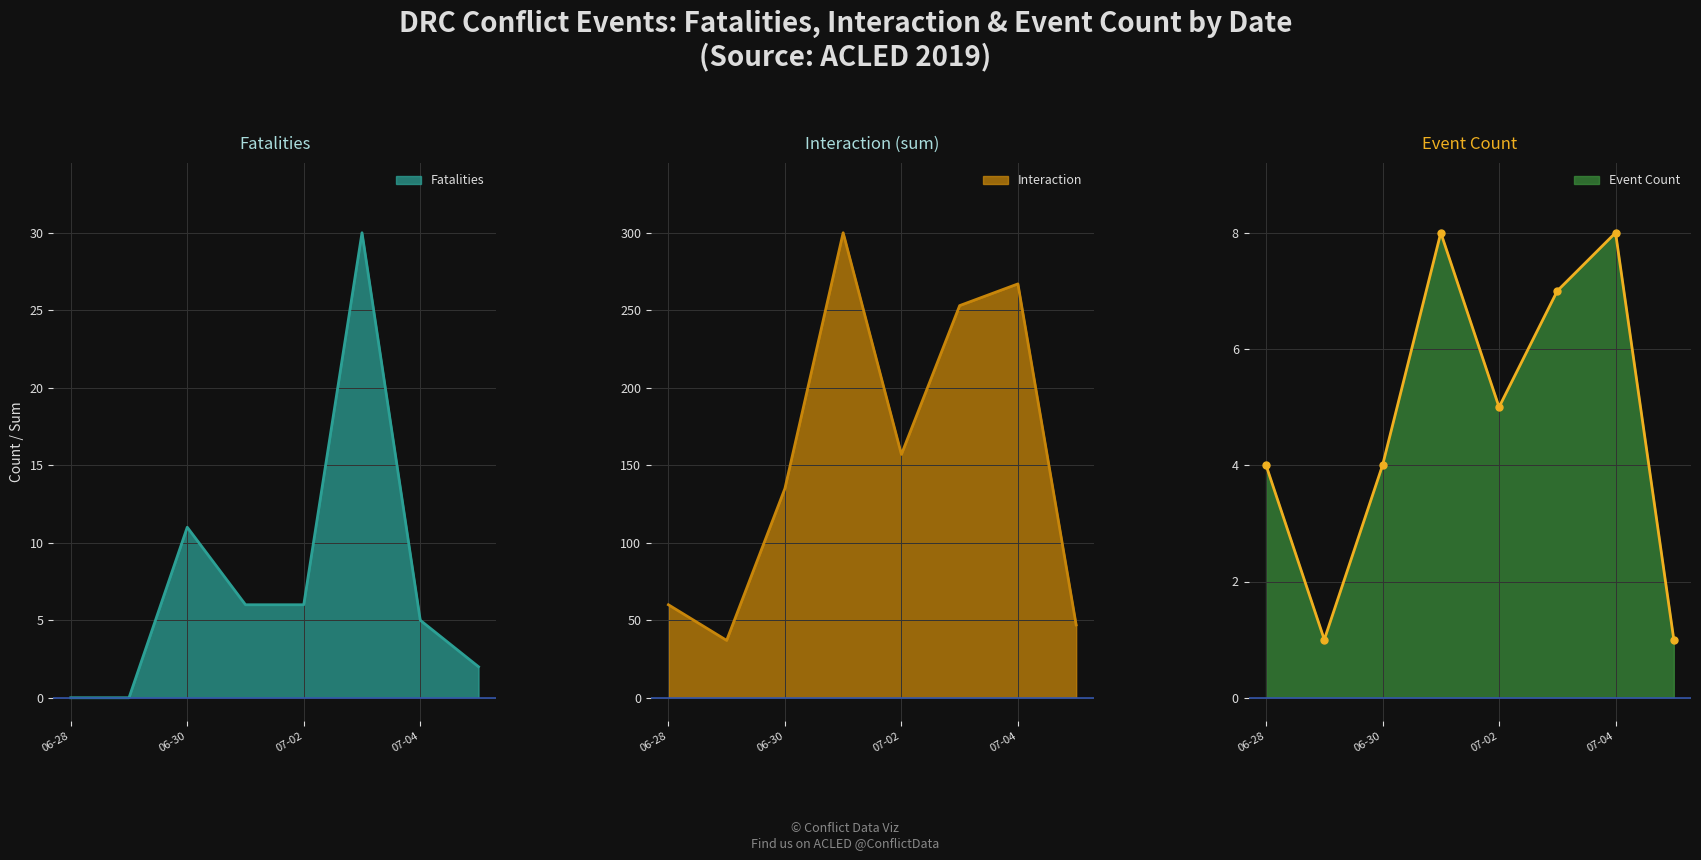

List the series in order of their peak value, lowest first.

Event Count, Fatalities, Interaction